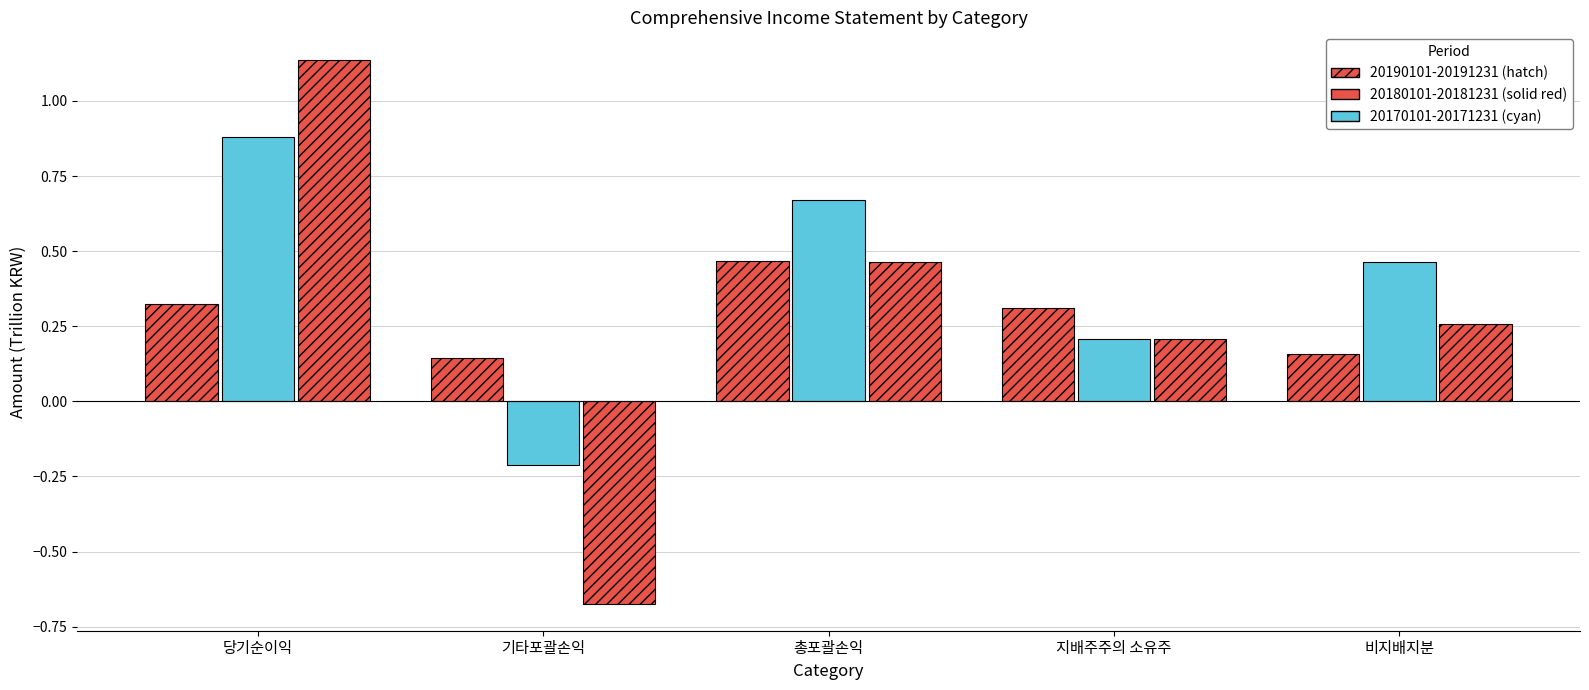

How many distinct data groups are displayed?

3